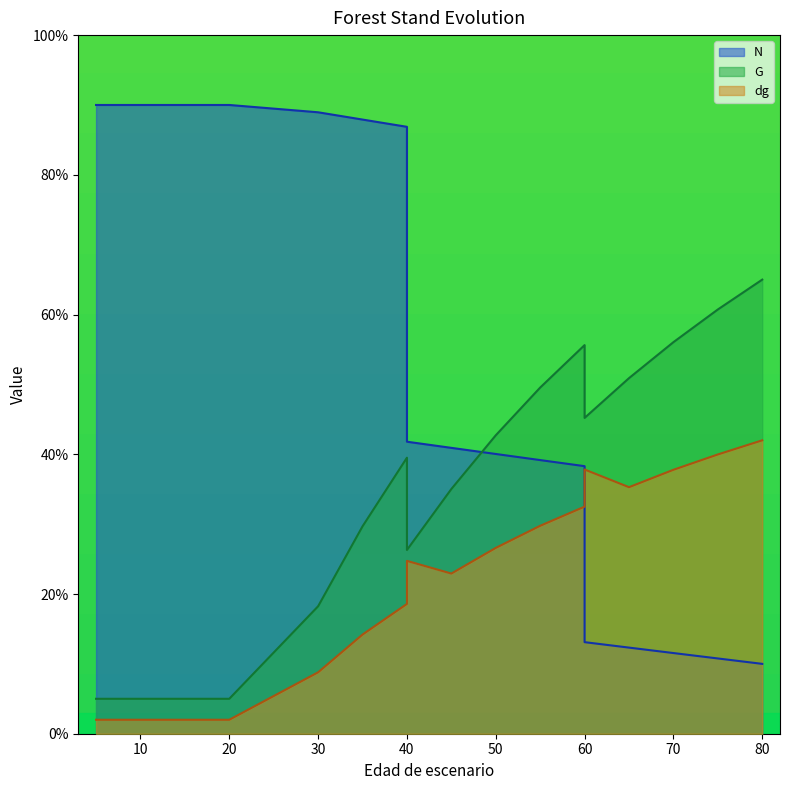

Which series has the largest total across all categories?

N